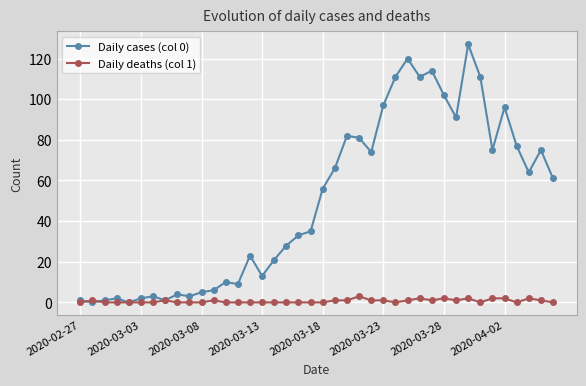

What is the maximum value shown in the chart?

127